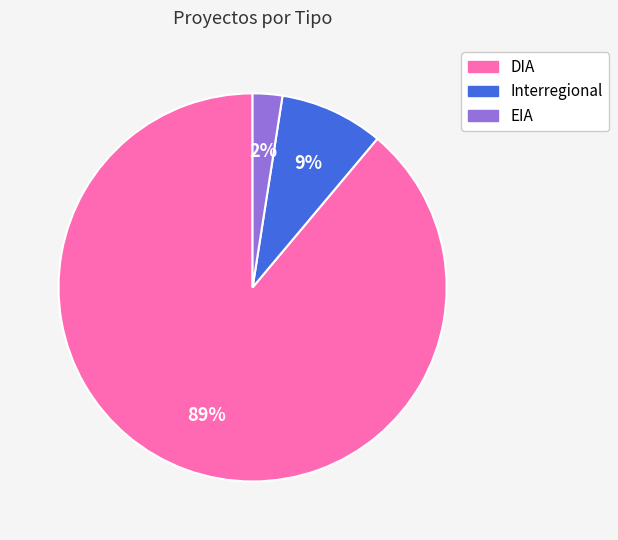

Rank the categories by value from lowest to highest.

EIA, Interregional, DIA